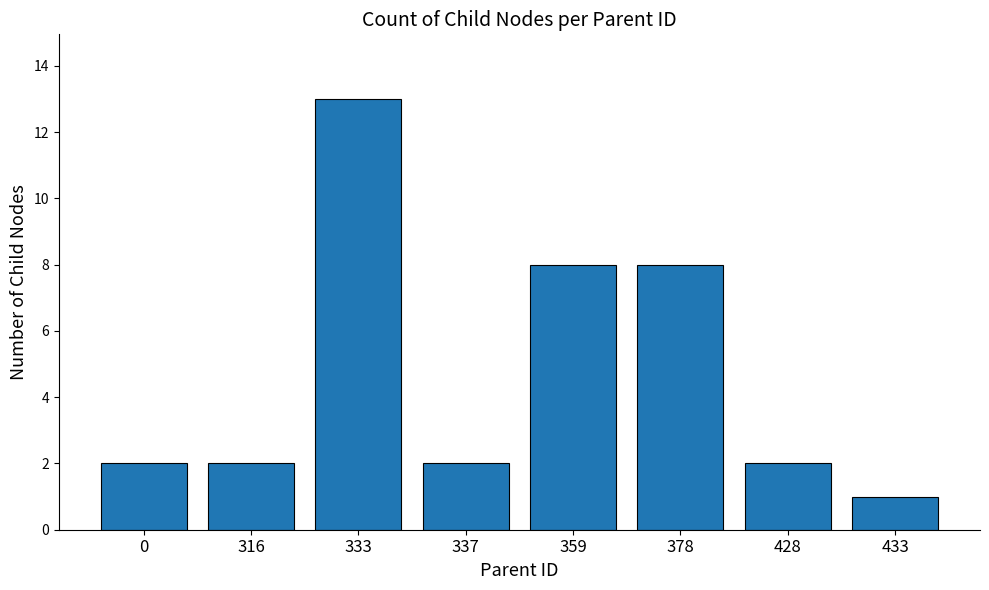

The value at 378 is 8. True or false?

True